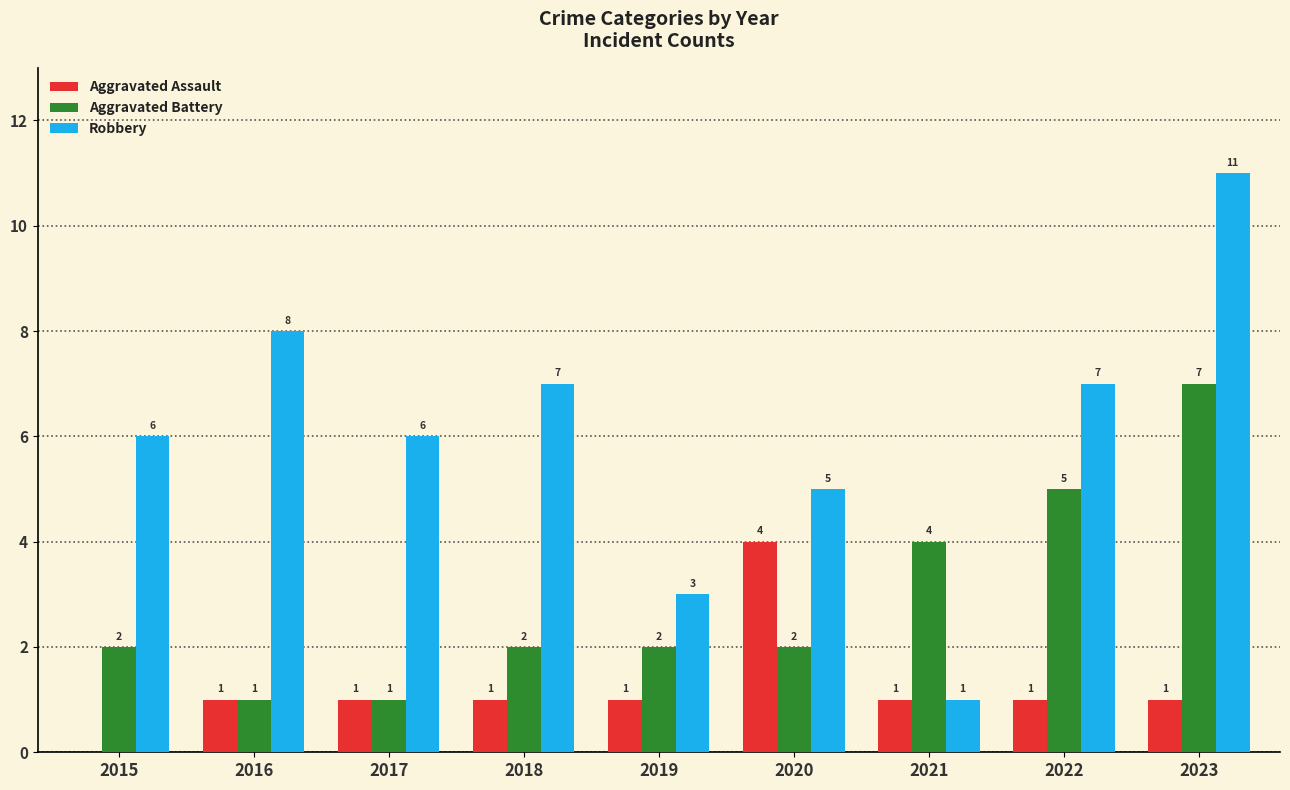

Which series changed the most between 2017 and 2020?

Aggravated Assault